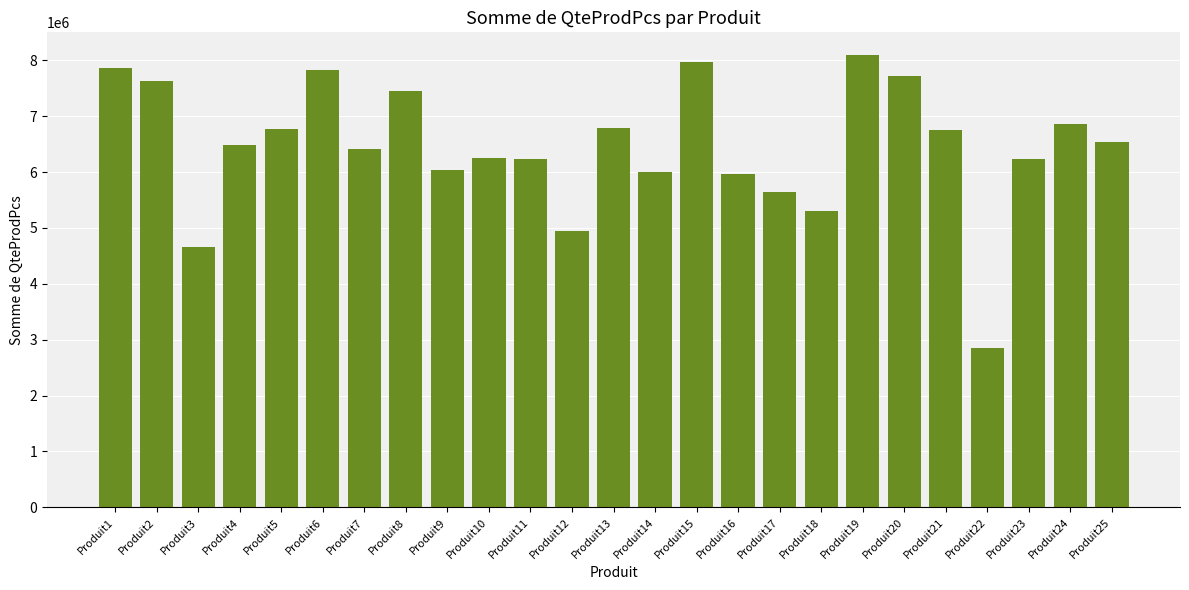

What is the change in value from Produit17 to Produit25?

+890563.6